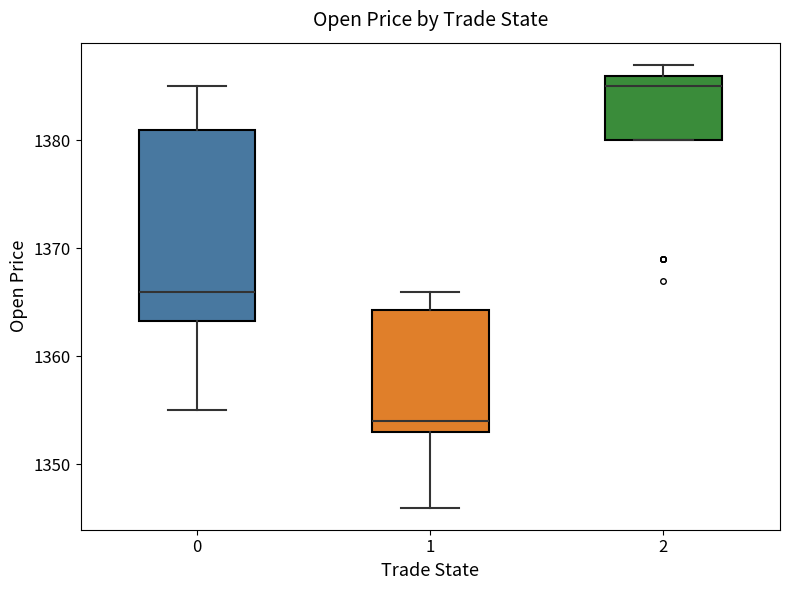

Which box's median line is the highest?

2